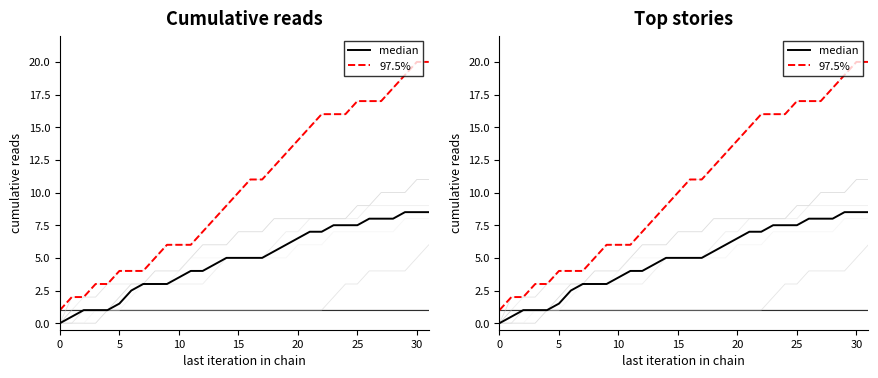

At 5, list the series in order from smallest to largest.

median, 97.5%